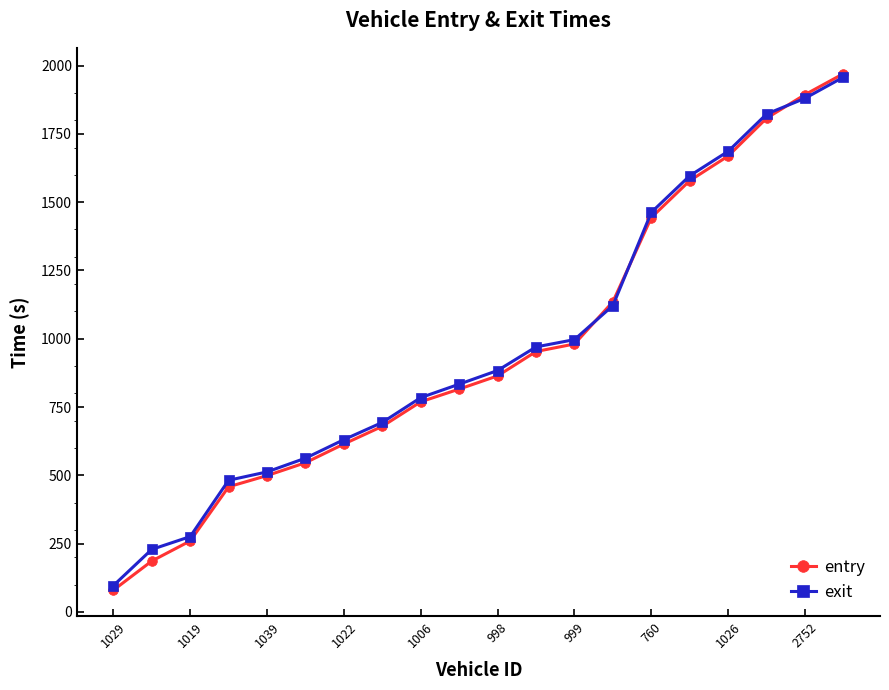

What is the maximum value shown in the chart?

1970.5